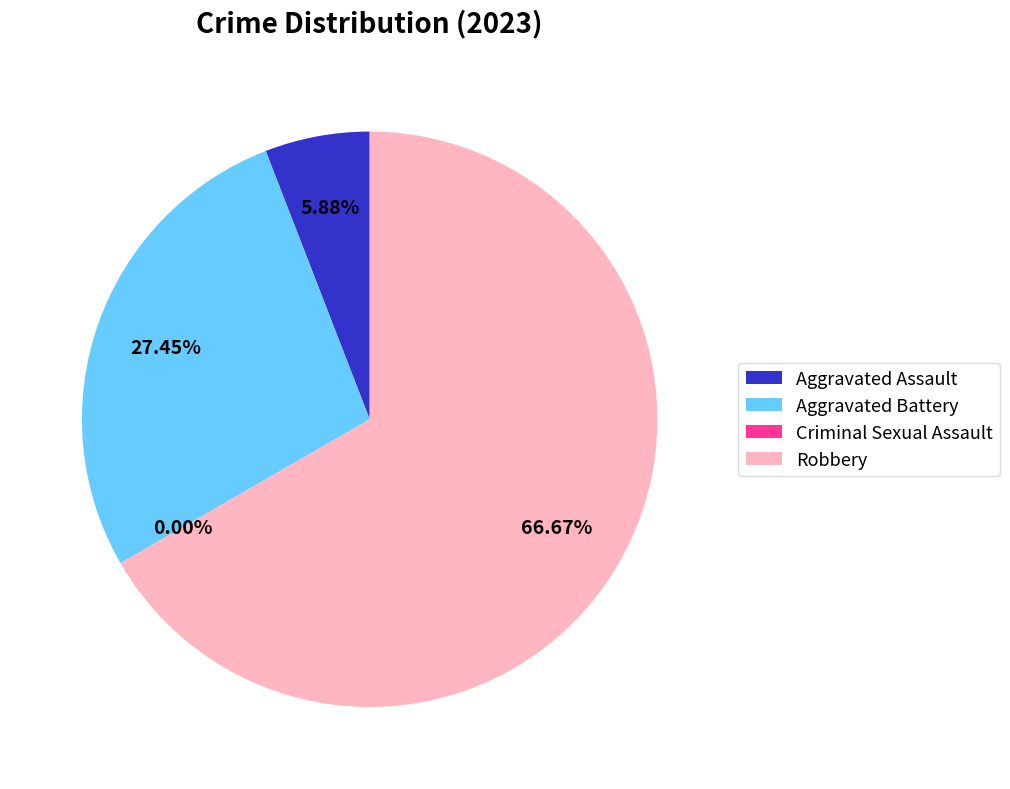

To the nearest percent, what percentage of the pie is Aggravated Assault?

6%